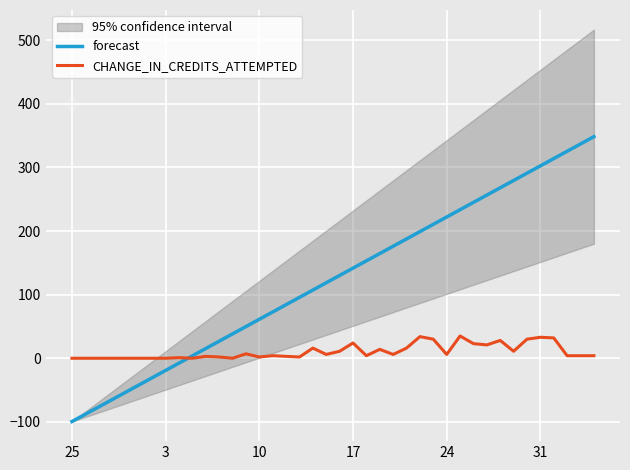

The CHANGE_IN_CREDITS_ATTEMPTED series shows 24.0 at 17. True or false?

True